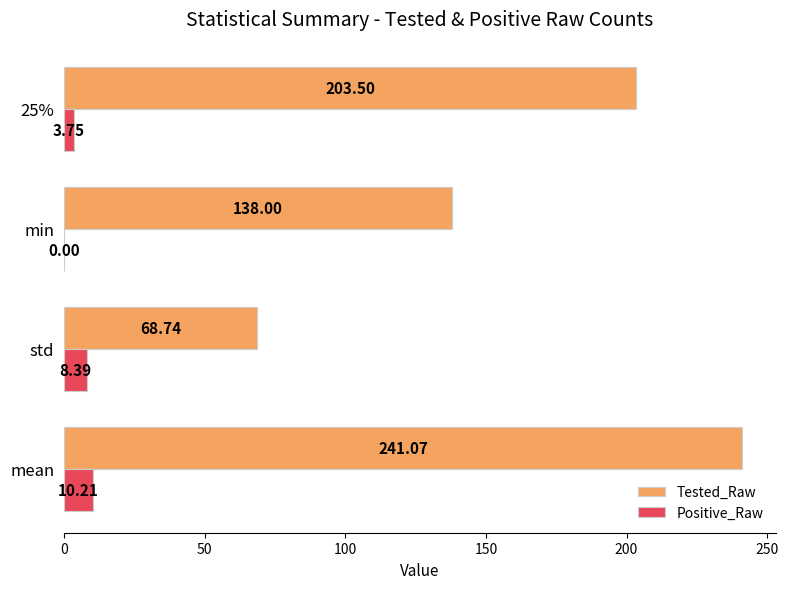

Which category has the highest value in the Tested_Raw series?

mean